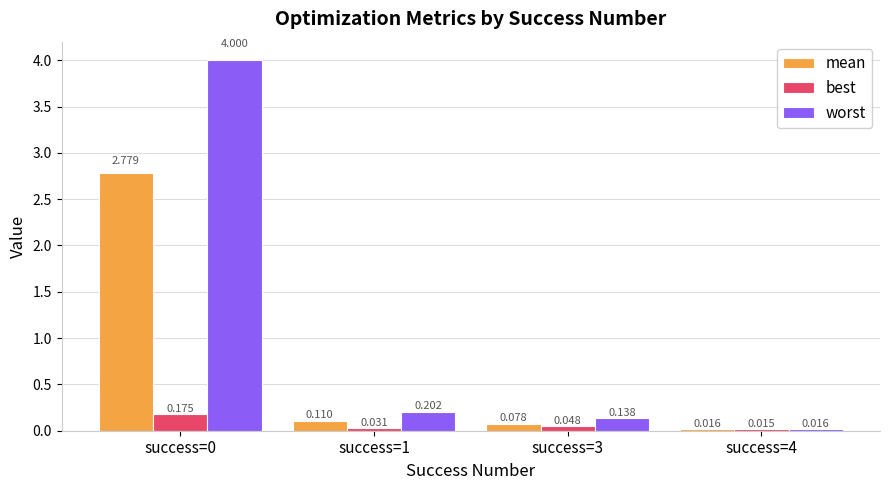

Are the bars horizontal?

No